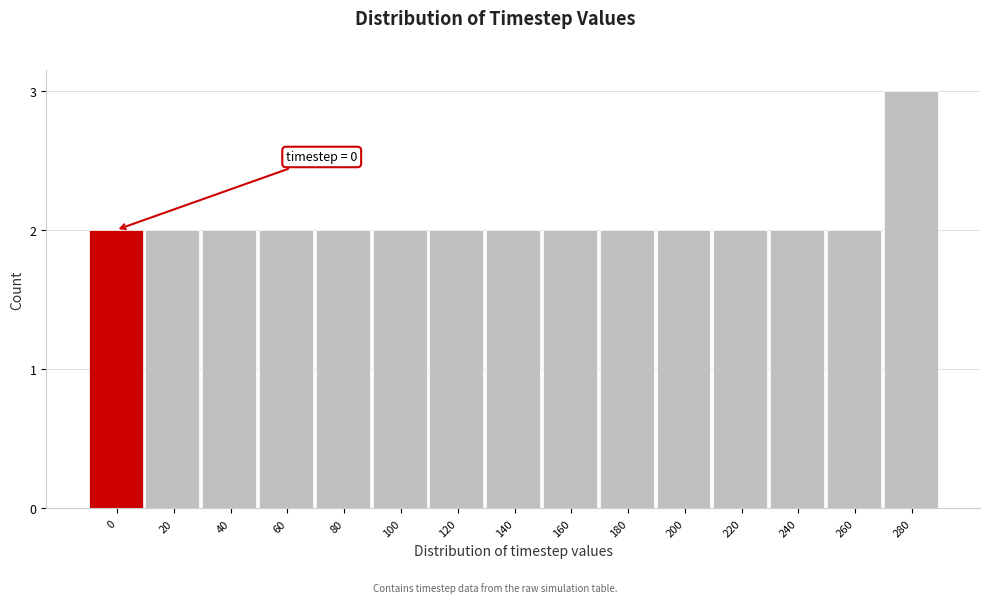

Reading left to right, what are all the values shown in this chart?

2	2	2	2	2	2	2	2	2	2	2	2	2	2	3